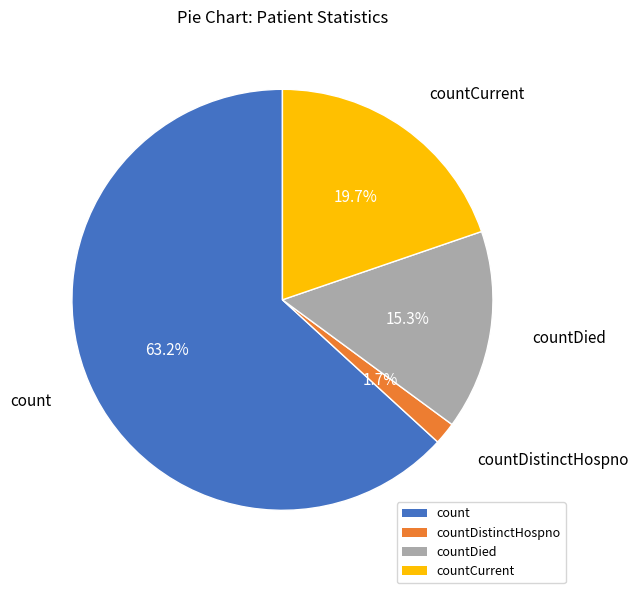

Which has a higher value, countDied or countDistinctHospno?

countDied